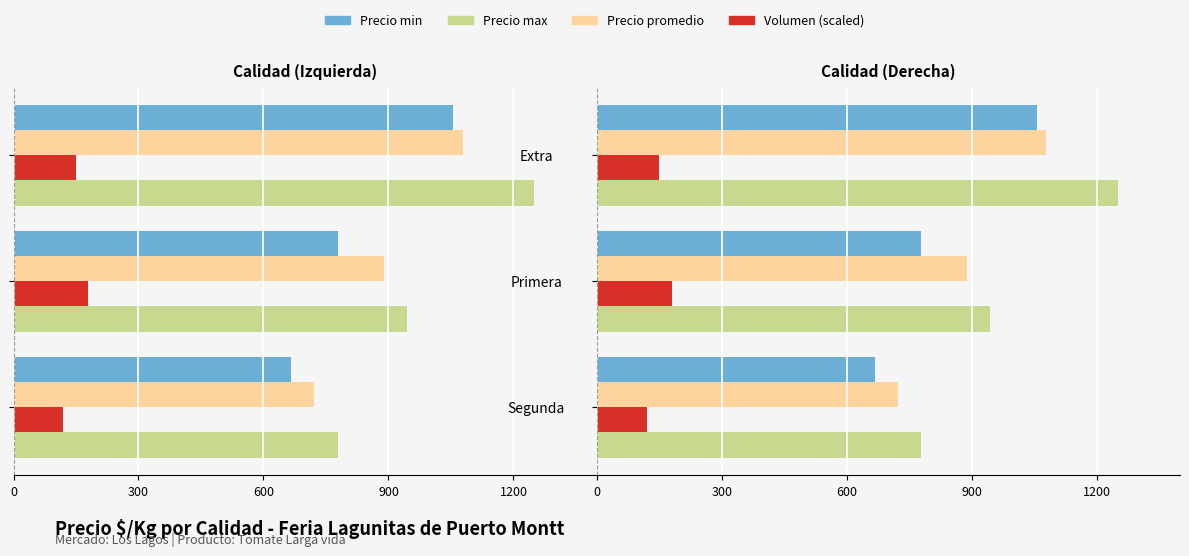

How many bars are there in each group?

4